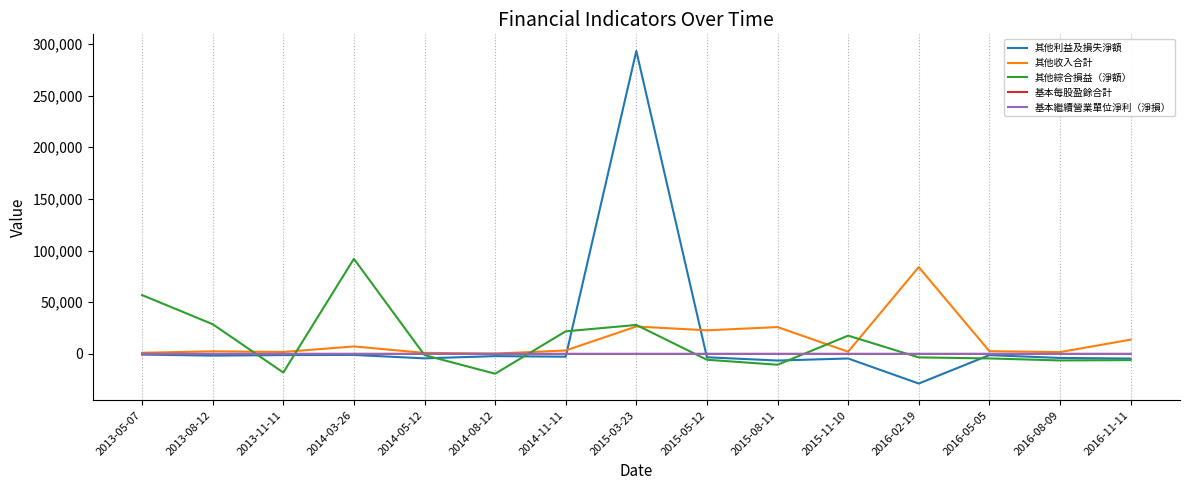

True or false: 基本繼續營業單位淨利（淨損） and 其他收入合計 intersect in this chart.

False